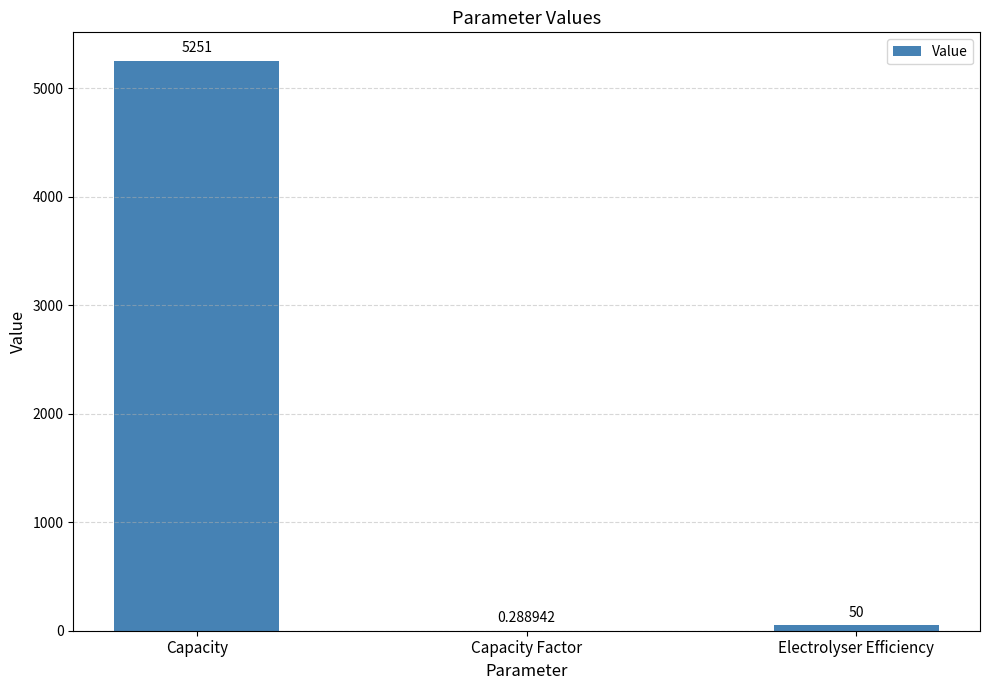

How many data points does each series have?

3